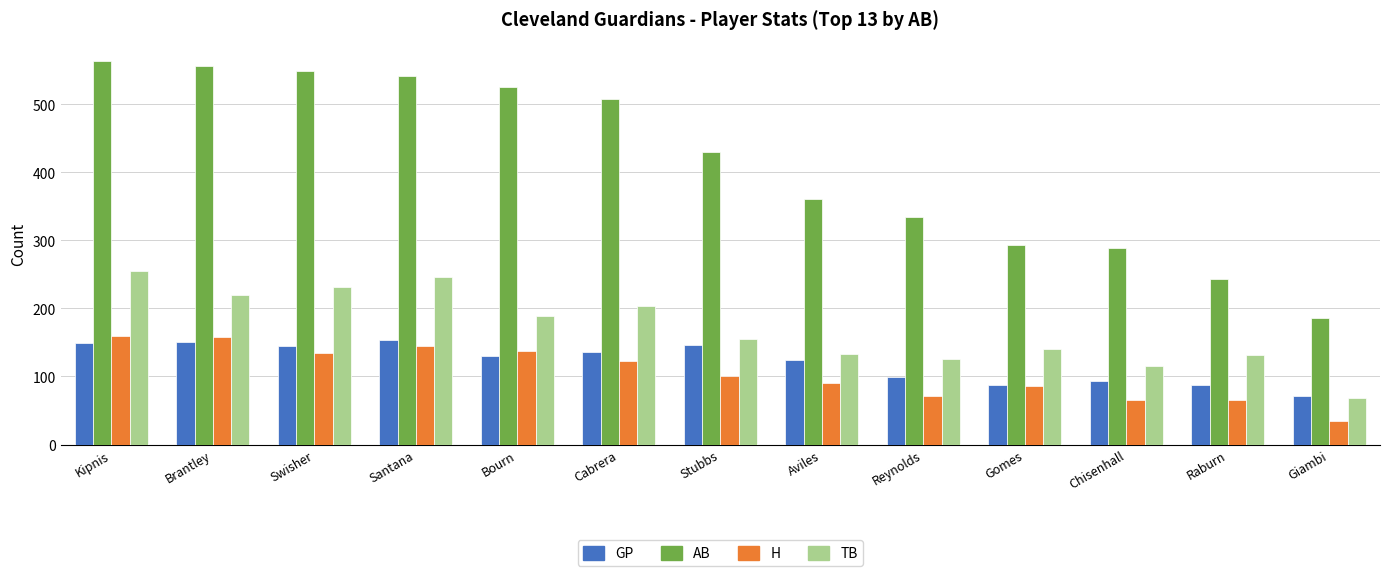

Which category has the lowest value across all series?

Giambi